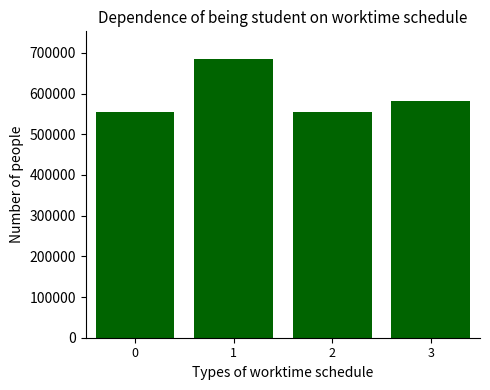

What value does the data have at 1, to the nearest 50?

684650